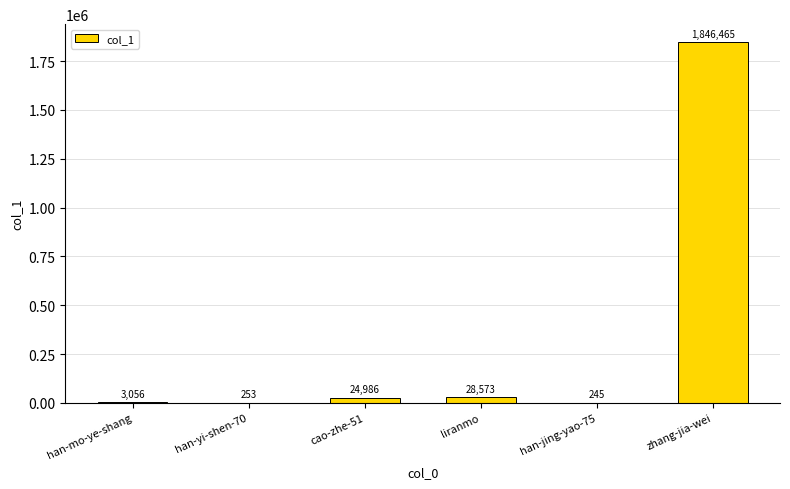

Read the value at han-mo-ye-shang.

3056